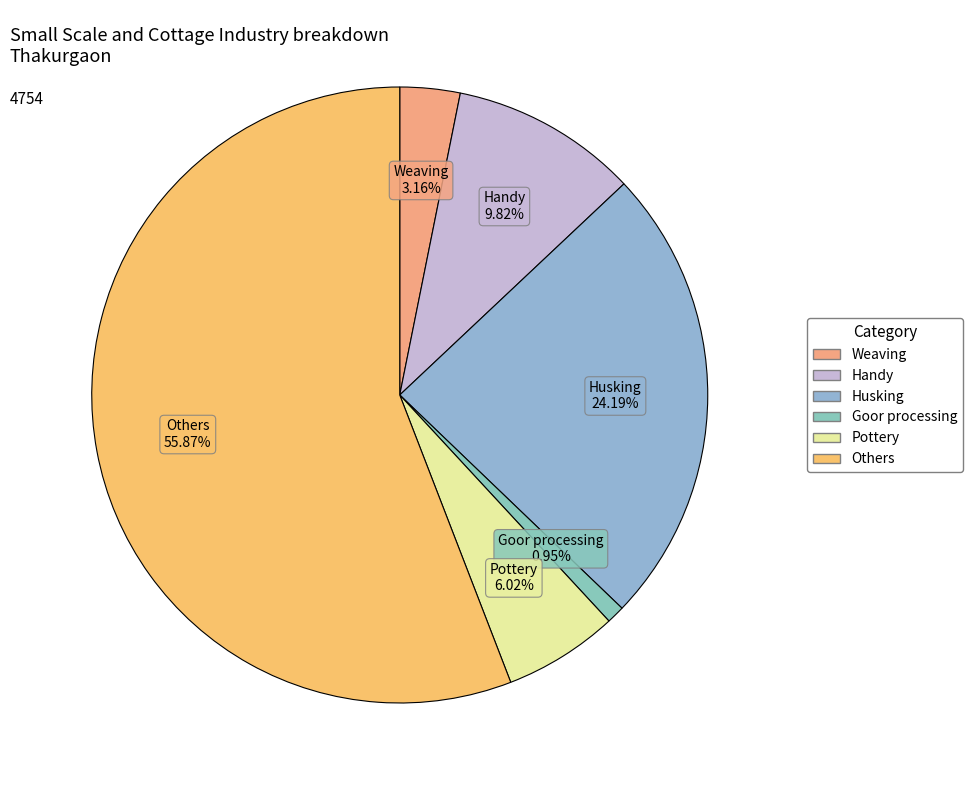

To the nearest percent, what is the combined percentage of Handy and Pottery?

16%